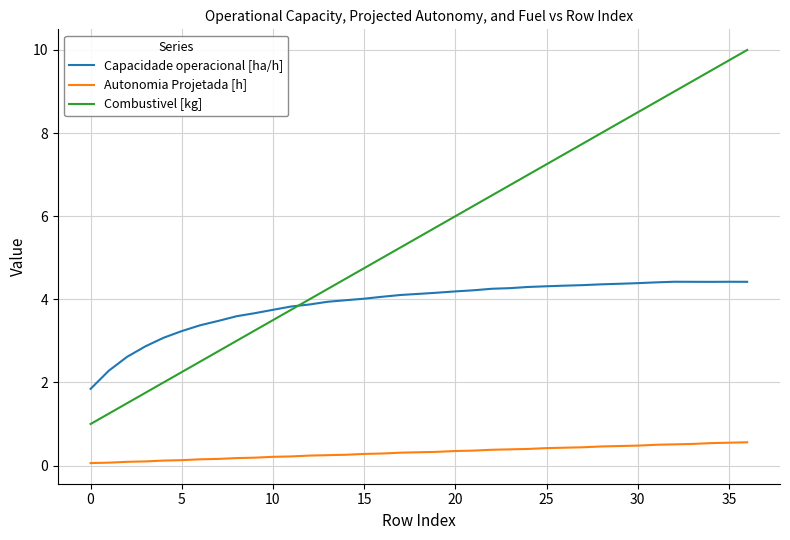

List the series in order of their overall mean, lowest first.

Autonomia Projetada [h], Capacidade operacional [ha/h], Combustivel [kg]